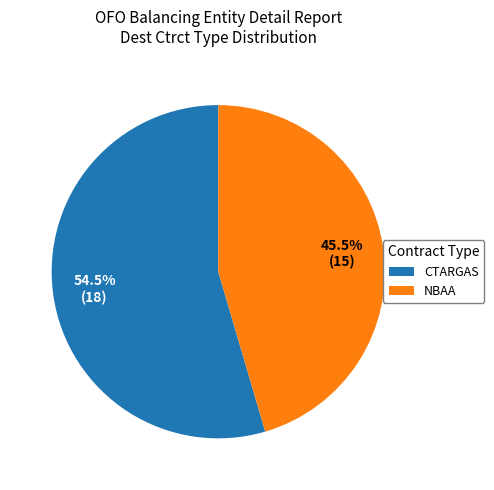

Which slice is the largest?

CTARGAS